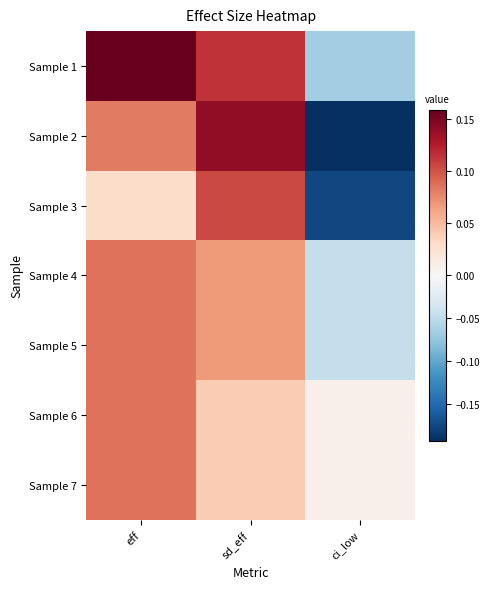

Which label corresponds to the smallest value in the chart?

ci_low